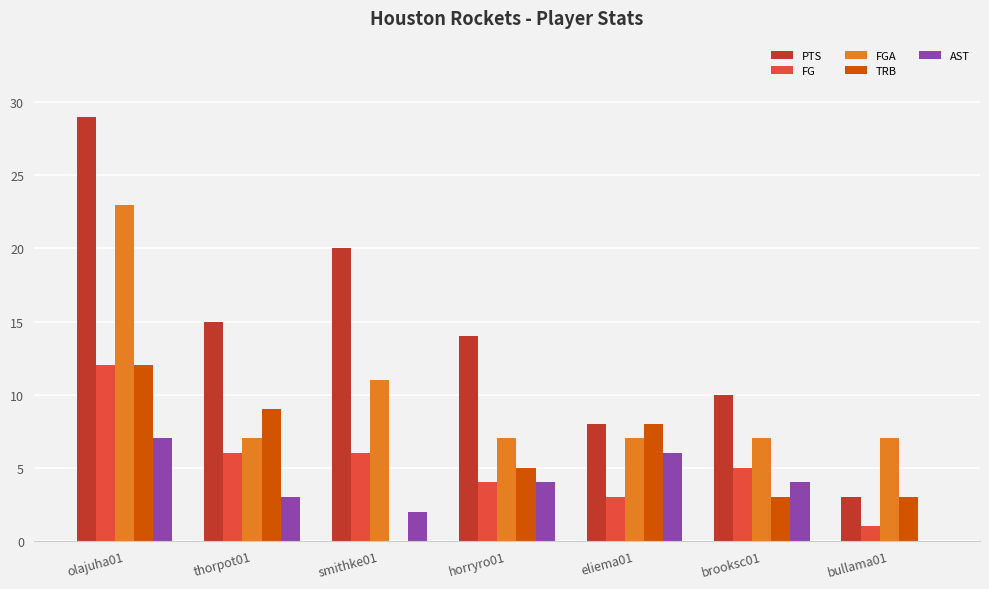

What is the approximate value of FG at smithke01, to the nearest 10?

10